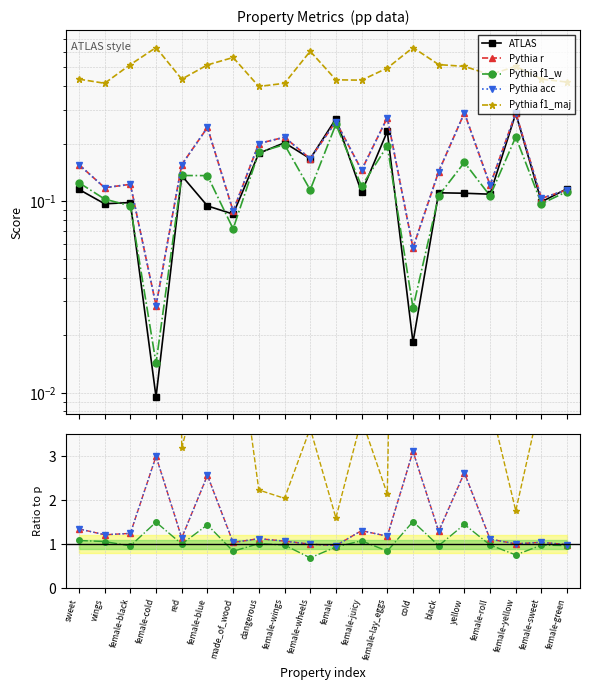

True or false: Pythia acc and Pythia f1_maj intersect in this chart.

False